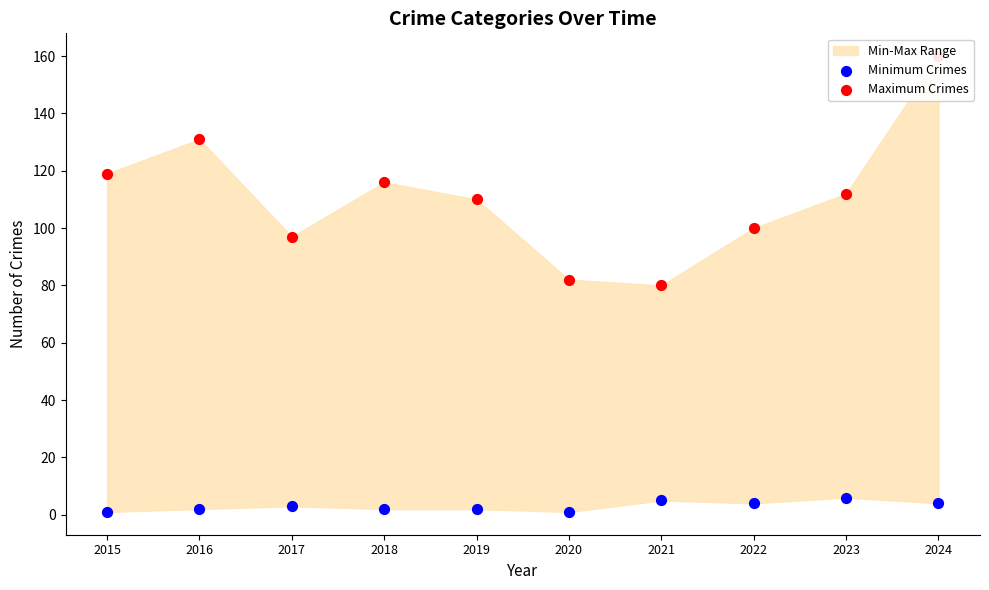

Which series has the widest spread of Y values?

Maximum Crimes